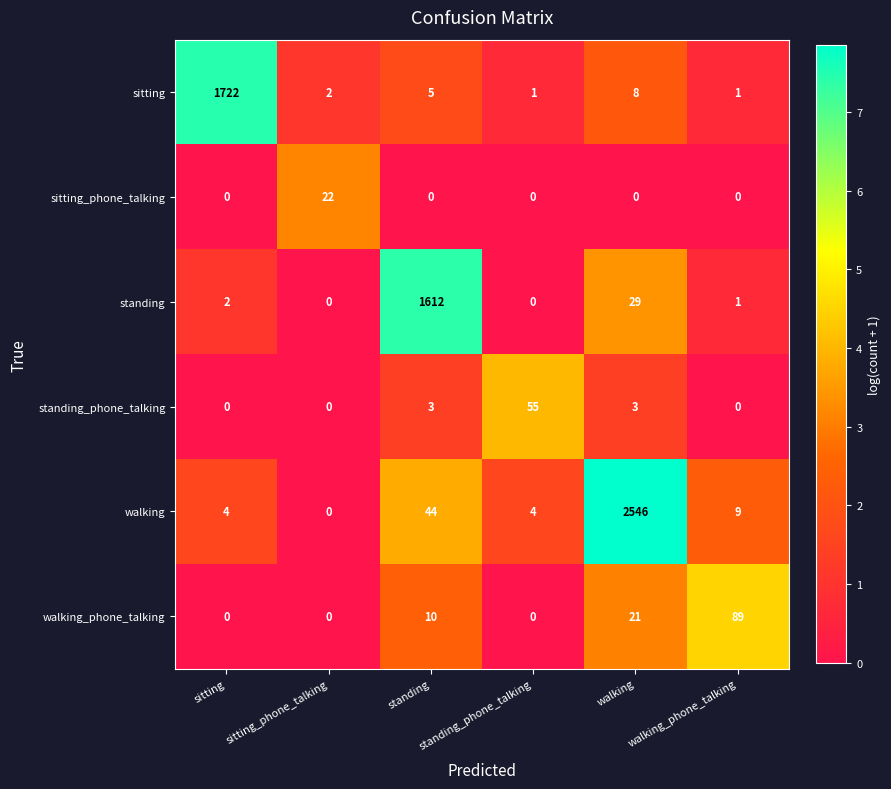

What is the difference between the maximum and second lowest values in the sitting_phone_talking series?

22